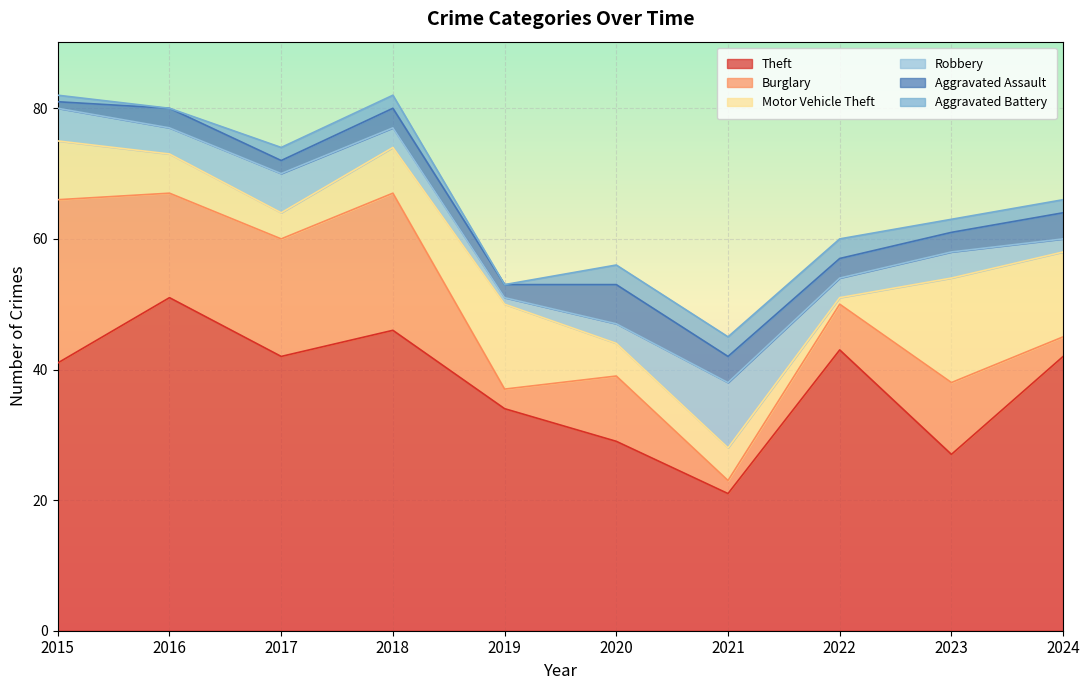

Reading left to right, what are all the values shown in this chart?

Theft: 41	51	42	46	34	29	21	43	27	42
Burglary: 25	16	18	21	3	10	2	7	11	3
Motor Vehicle Theft: 9	6	4	7	13	5	5	1	16	13
Robbery: 5	4	6	3	1	3	10	3	4	2
Aggravated Assault: 1	3	2	3	2	6	4	3	3	4
Aggravated Battery: 1	0	2	2	0	3	3	3	2	2